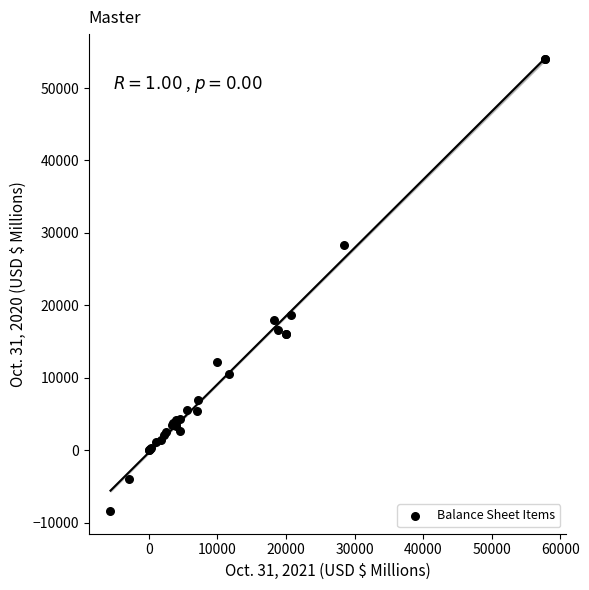

What Y value in the scatter plot is closest to 22820?

18738